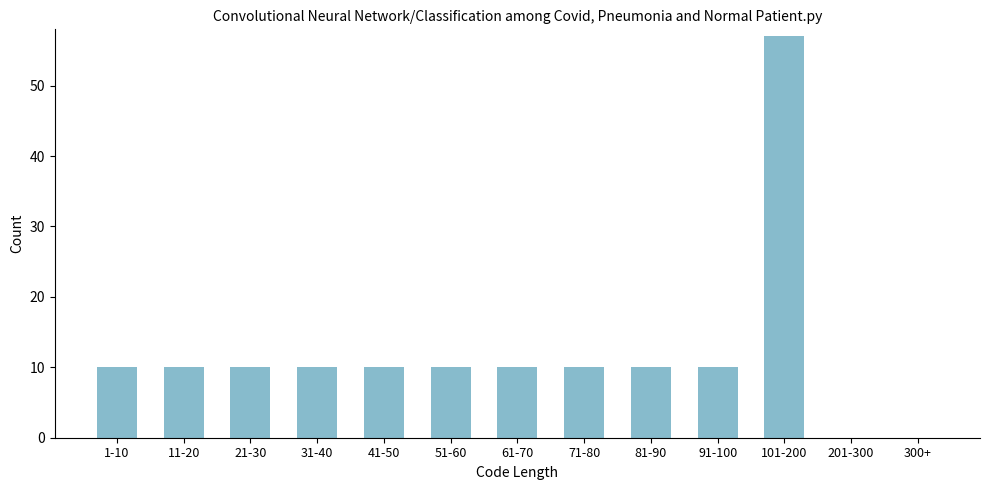

Reading right to left, what are all the values shown in this chart?

300+=0	201-300=0	101-200=57	91-100=10	81-90=10	71-80=10	61-70=10	51-60=10	41-50=10	31-40=10	21-30=10	11-20=10	1-10=10